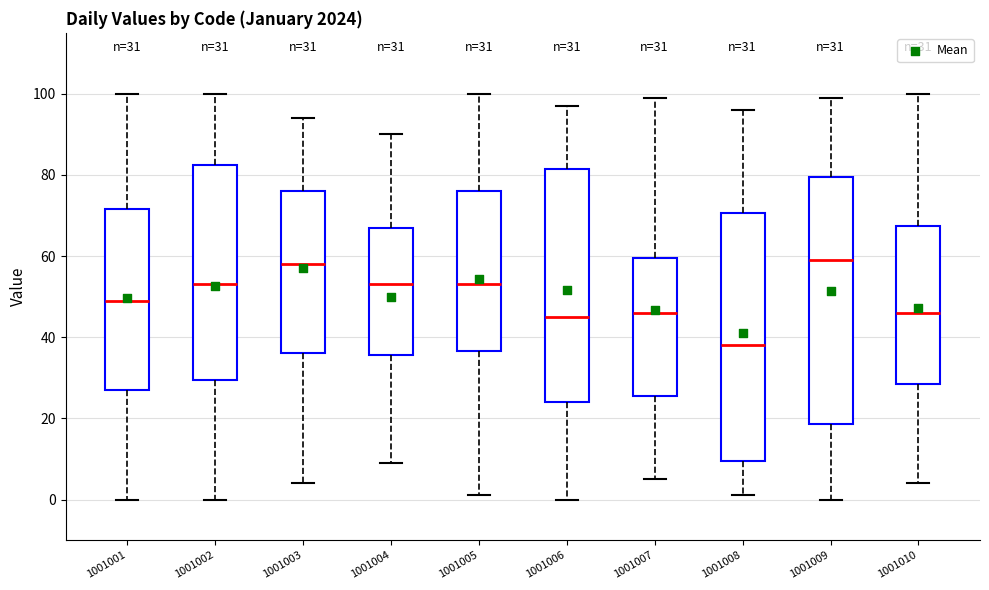

Which box has the lowest median line?

1001008